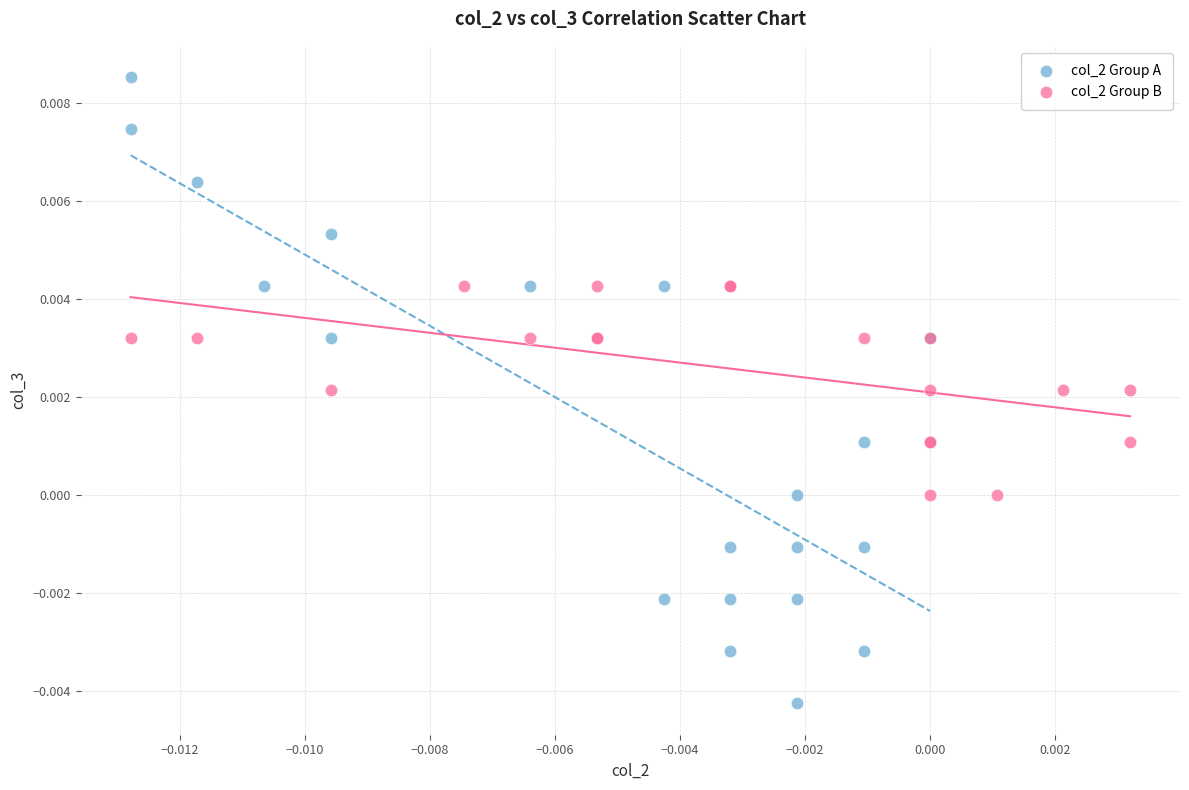

Which series reaches the maximum Y coordinate?

col_2 Group A